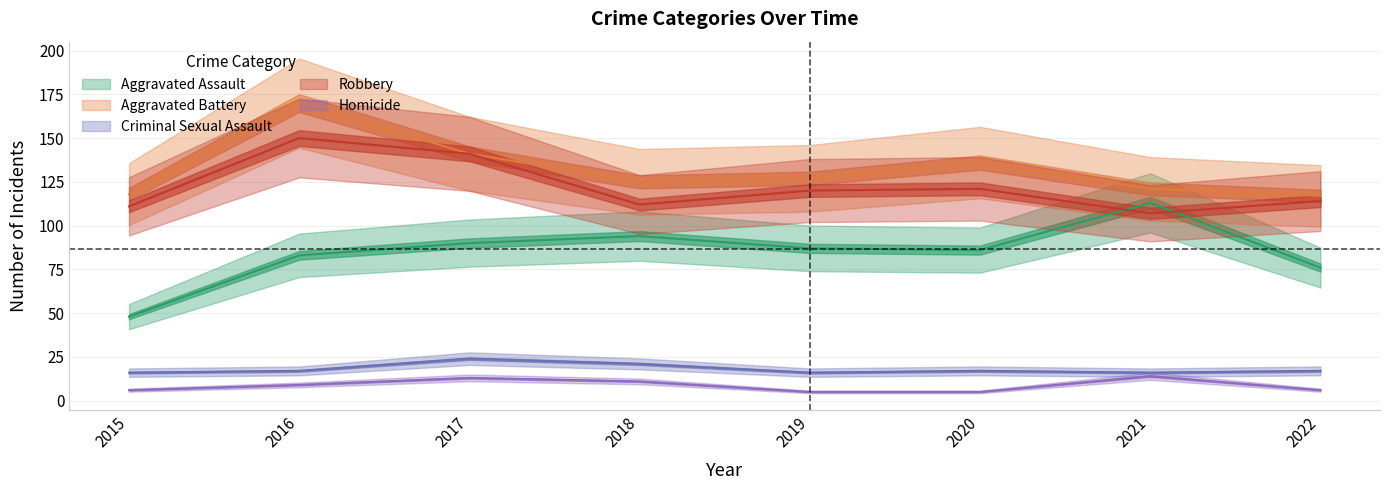

Reading left to right, what are all the values shown in this chart?

Aggravated Assault: 48	83	90	94	87	86	113	76
Aggravated Battery: 118	170	141	125	127	136	121	117
Criminal Sexual Assault: 16	17	24	21	16	17	16	17
Robbery: 111	150	141	112	120	121	107	114
Homicide: 6	9	13	11	5	5	14	6